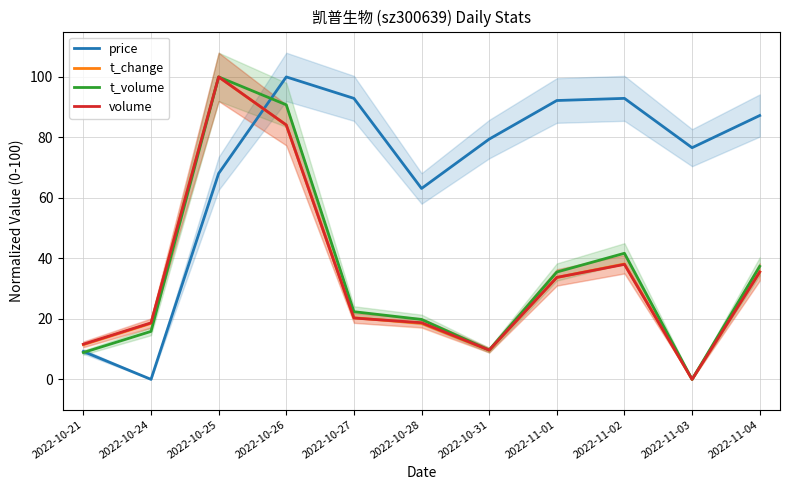

What is the difference between the second highest and minimum values in the t_volume series?

90.8